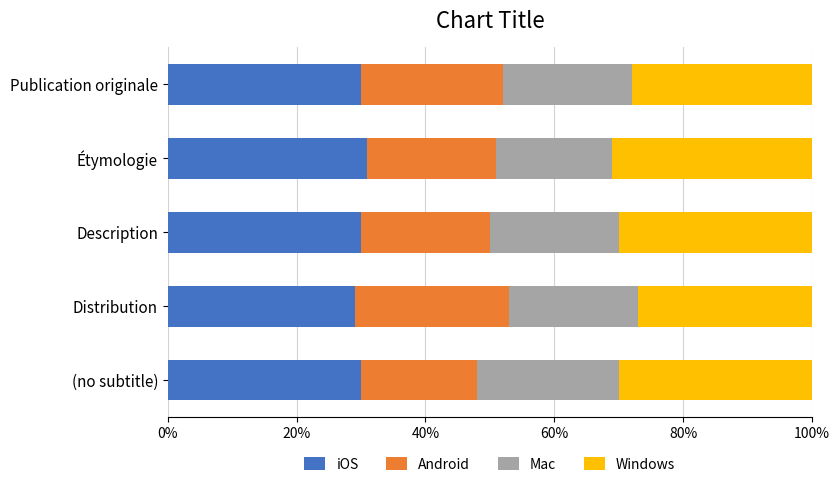

What is the sum of all iOS values?

150.0